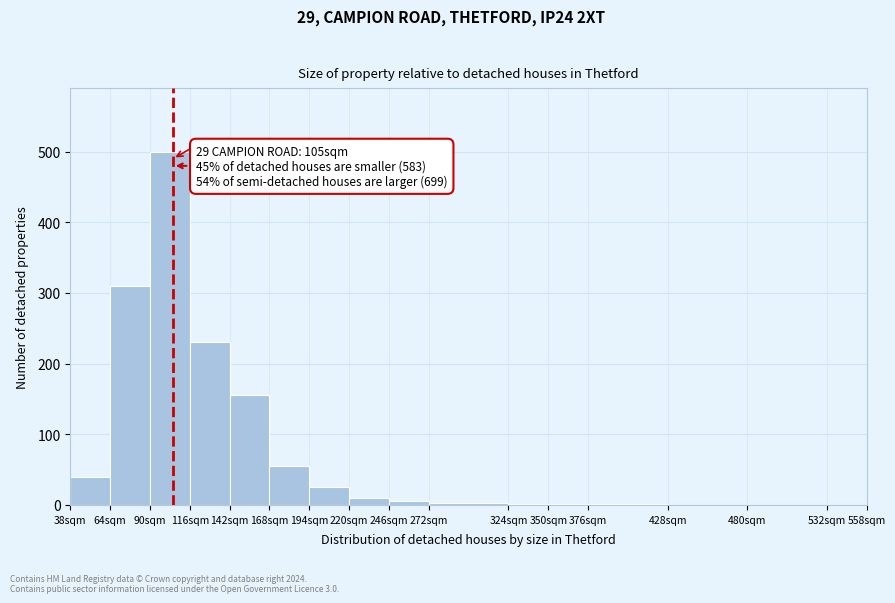

Over which range of the x-axis is the bar tallest?

90 to 116